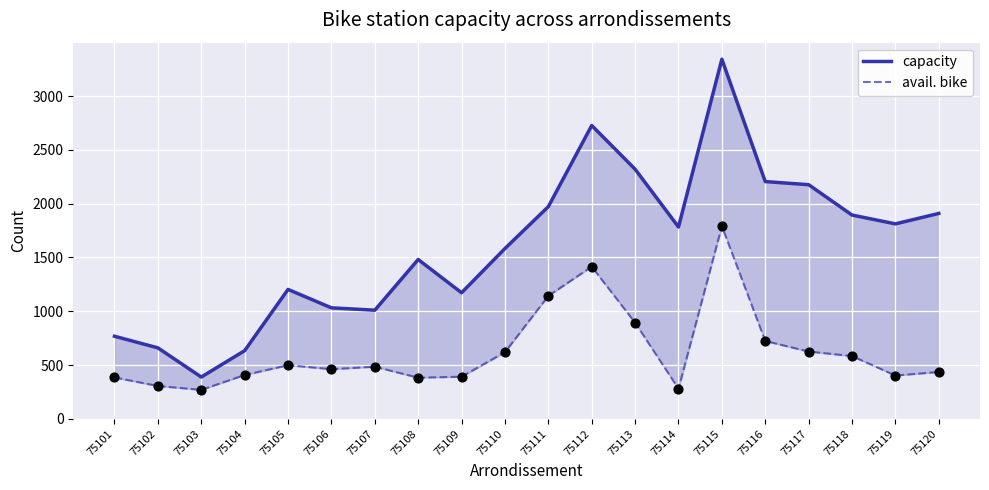

Which series contains the highest Y value?

capacity